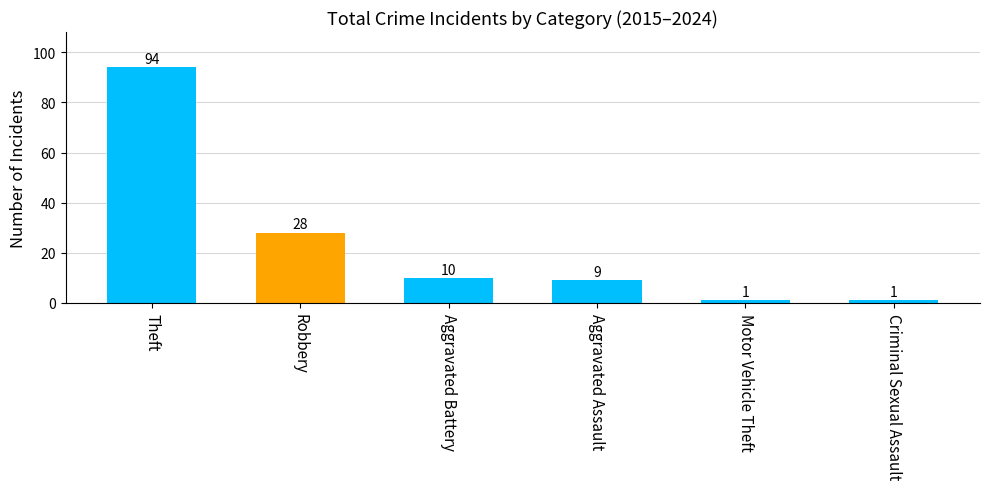

How many values are below 10?

3